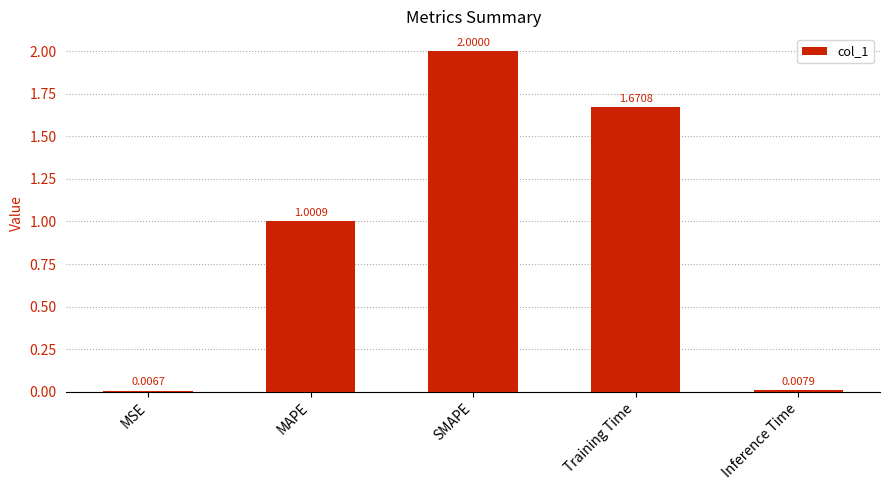

List the labels in order of value, largest first.

SMAPE, Training Time, MAPE, Inference Time, MSE